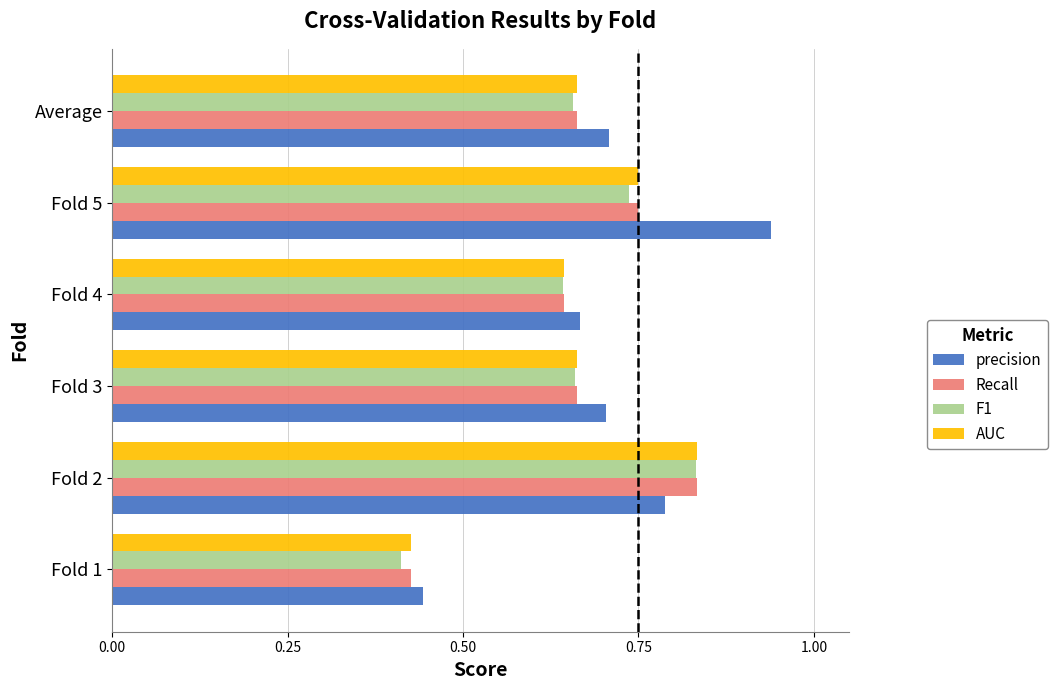

At which label is precision closest to 0?

Fold 1